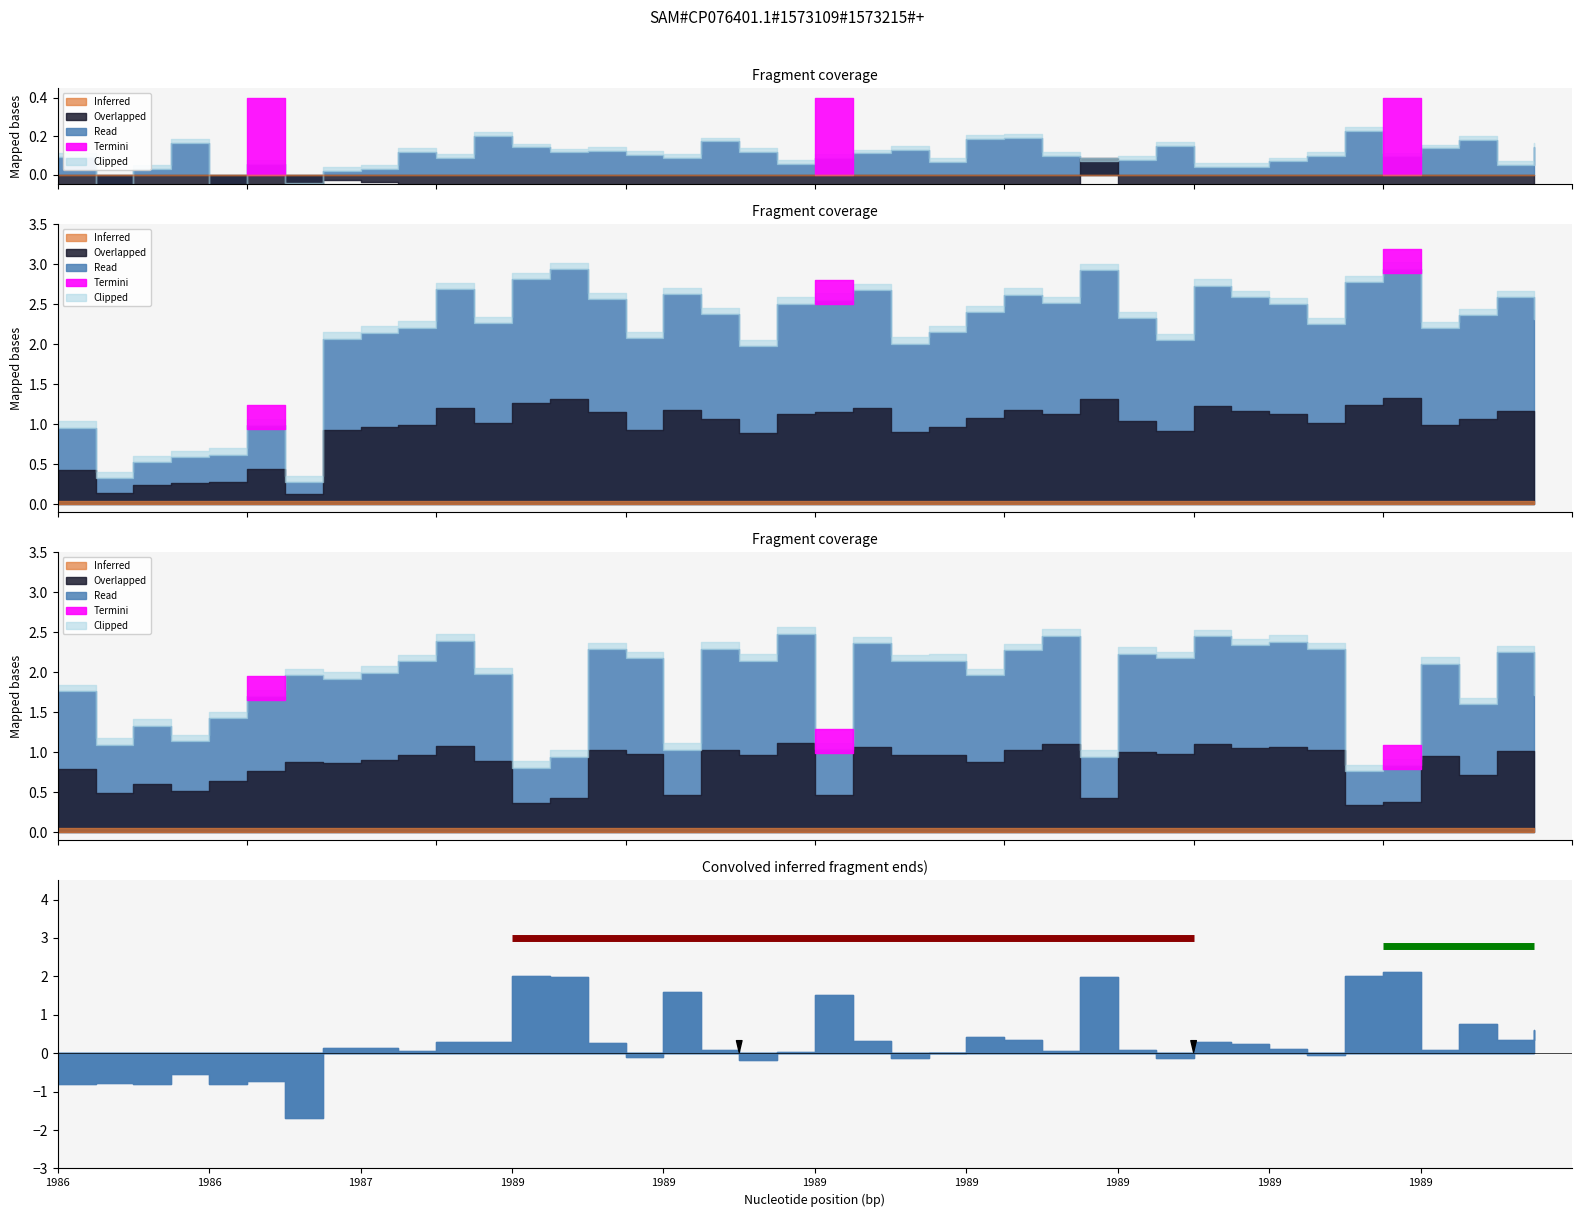

What is the greatest value displayed?

2.9